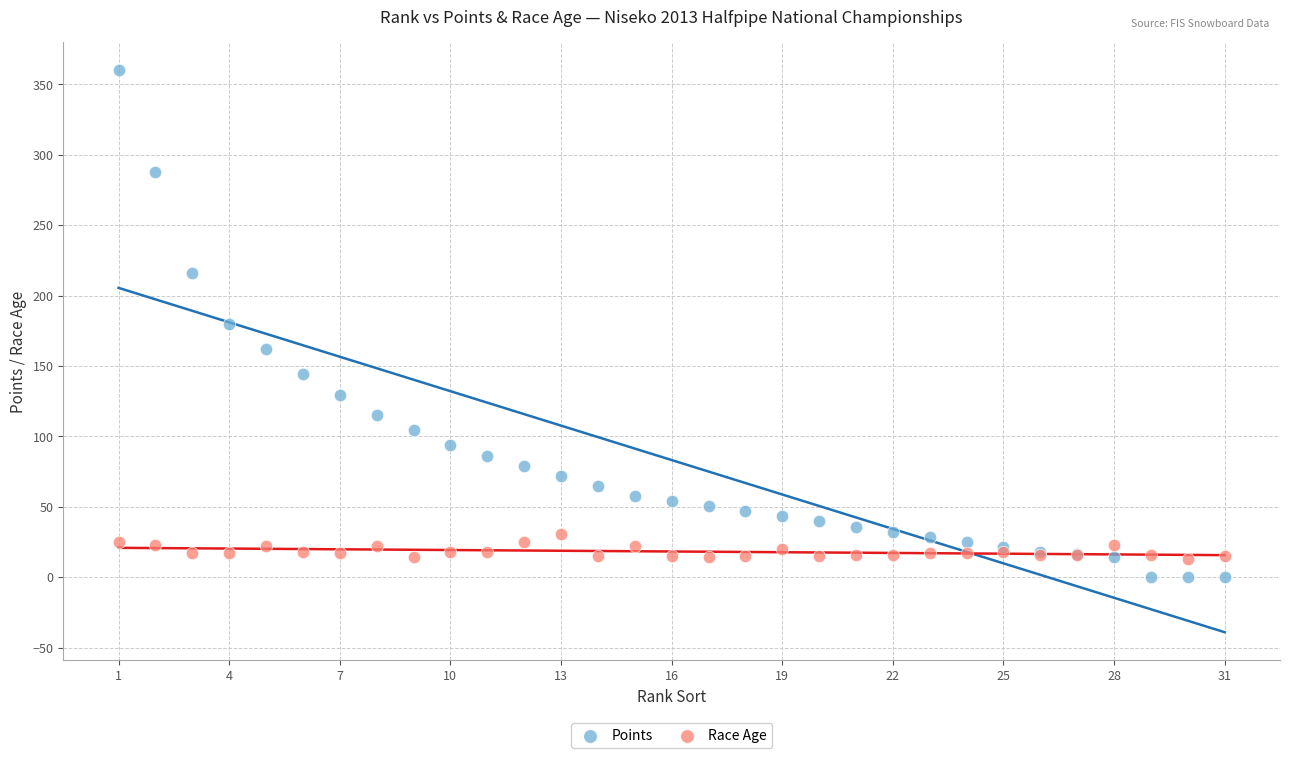

Which series contains the lowest Y value?

Points